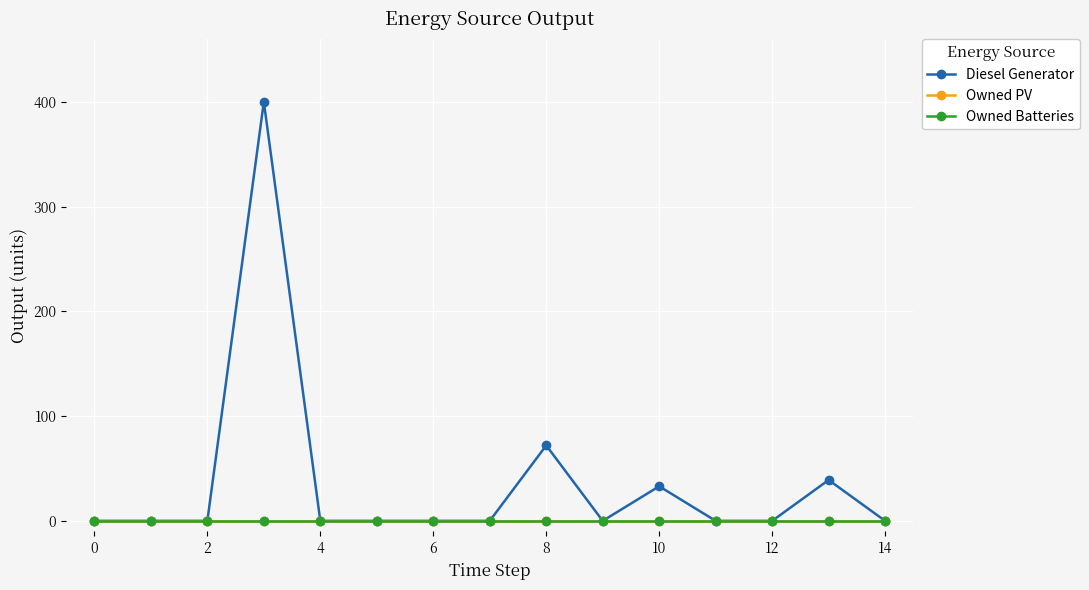

Does the chart display data point markers on the line(s)?

Yes